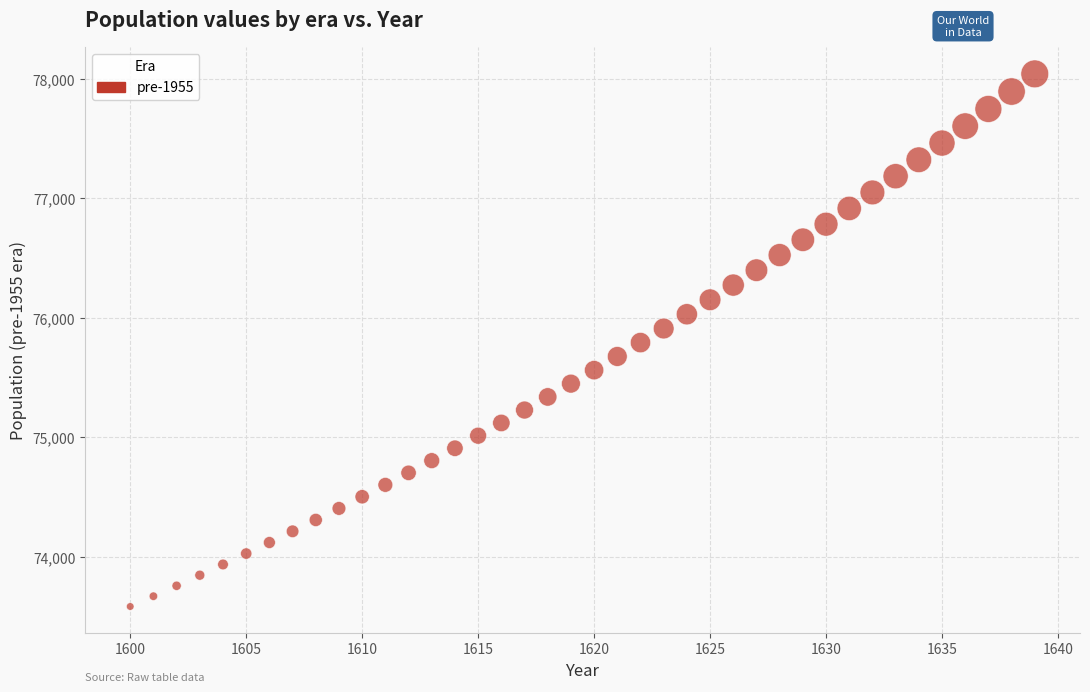

What is the range of X values (max minus min)?

39.0